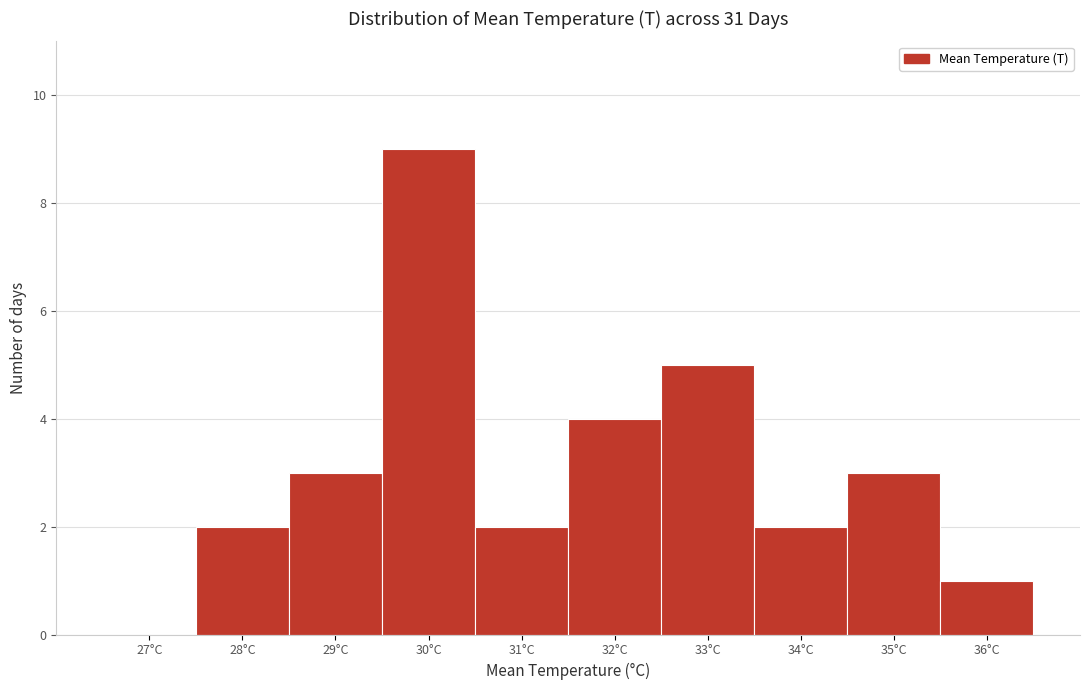

Reading left to right, extract all data points from this chart.

27°C=0	28°C=2	29°C=3	30°C=9	31°C=2	32°C=4	33°C=5	34°C=2	35°C=3	36°C=1